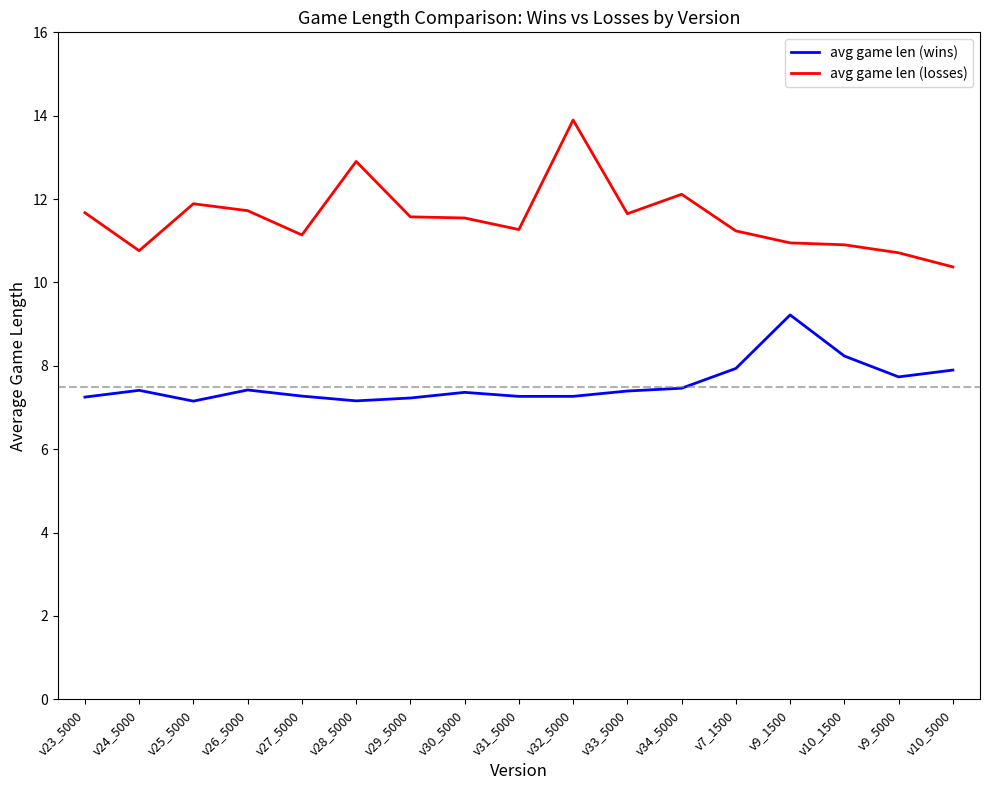

True or false: avg game len (losses) and avg game len (wins) cross at least once.

False